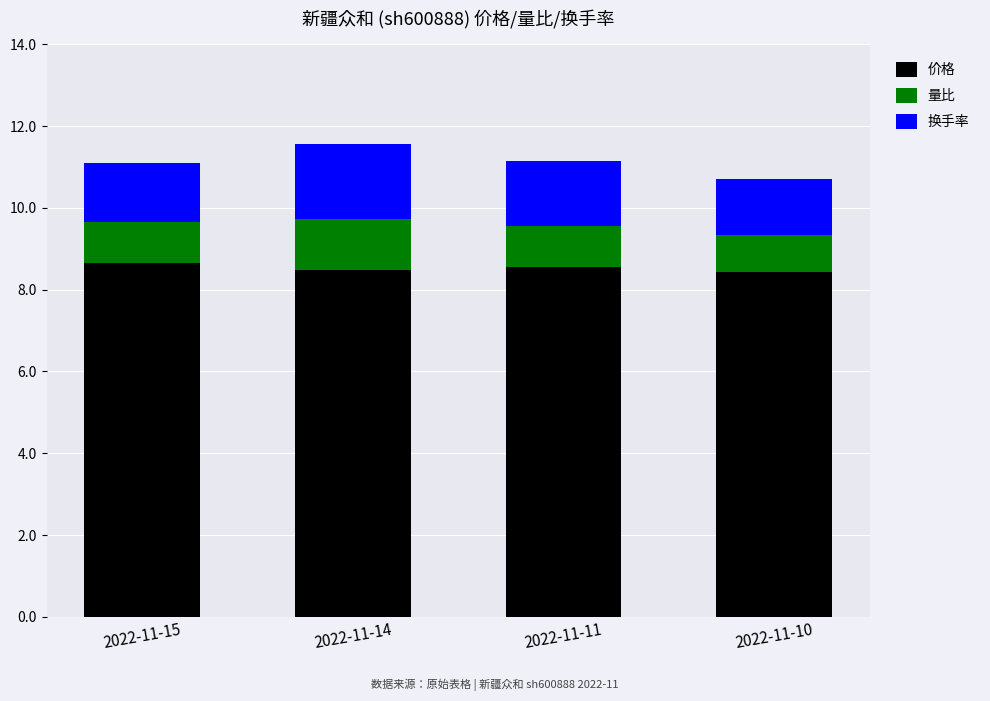

What is the sum of the 价格 values at 2022-11-10 and 2022-11-11?

17.0